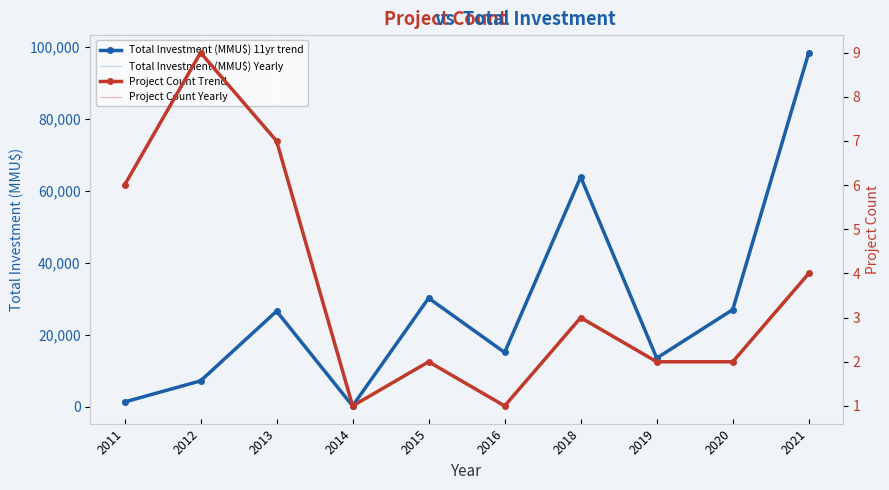

What is the difference between the Total Investment (MMU$) 11yr trend values at 2020 and 2018?

36856